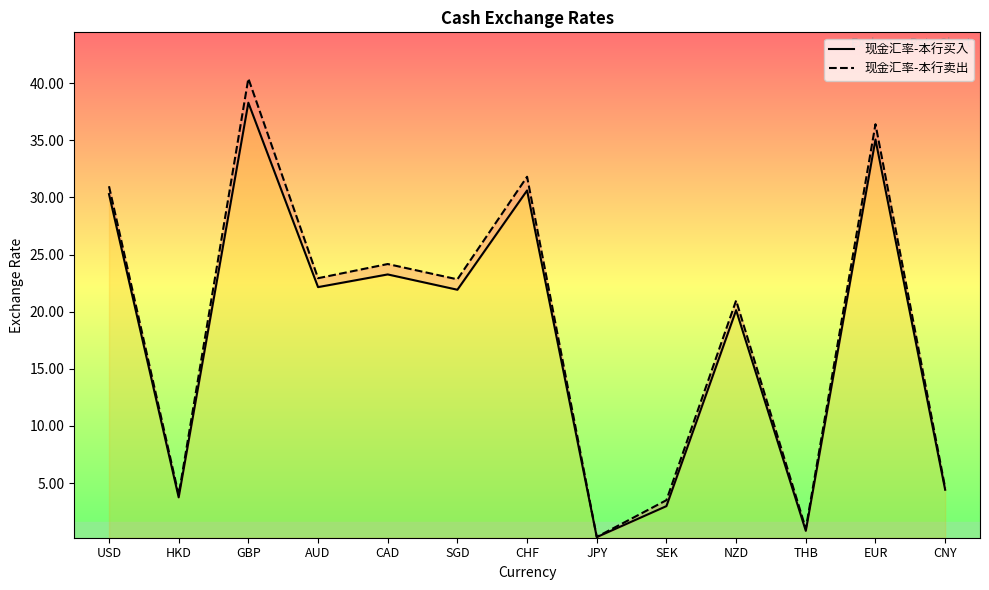

What is the difference between the second highest and second lowest values in the 现金汇率-本行卖出 series?

35.4